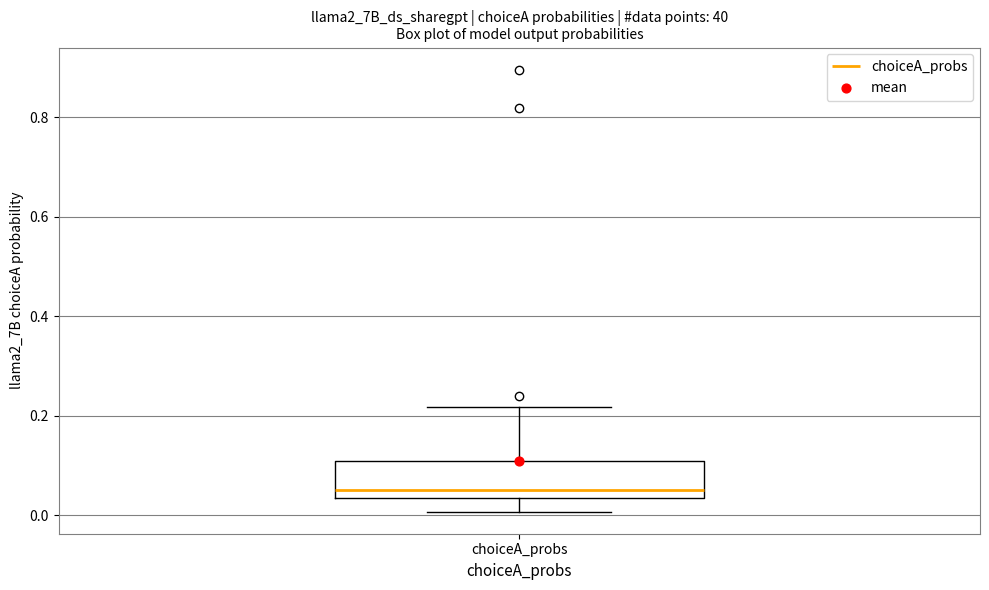

Transcribe this box plot: give where the median line is, the range the box spans, and where the two whiskers end, as read against the y-axis. The values are not printed on the chart, so give them approximately, as read against the axis.

median 0.06, box 0.04 to 0.10, whiskers 0.00 to 0.22